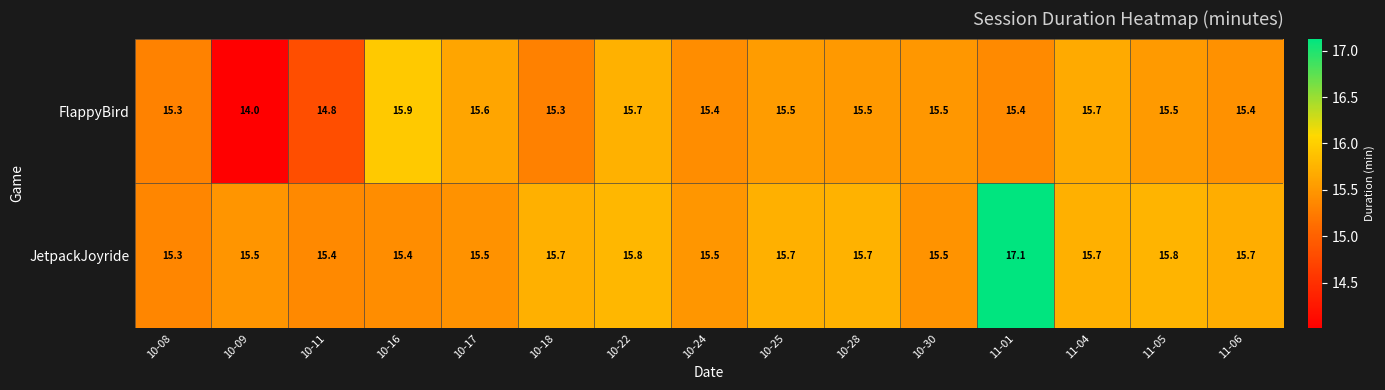

How many categories are shown in the chart?

15